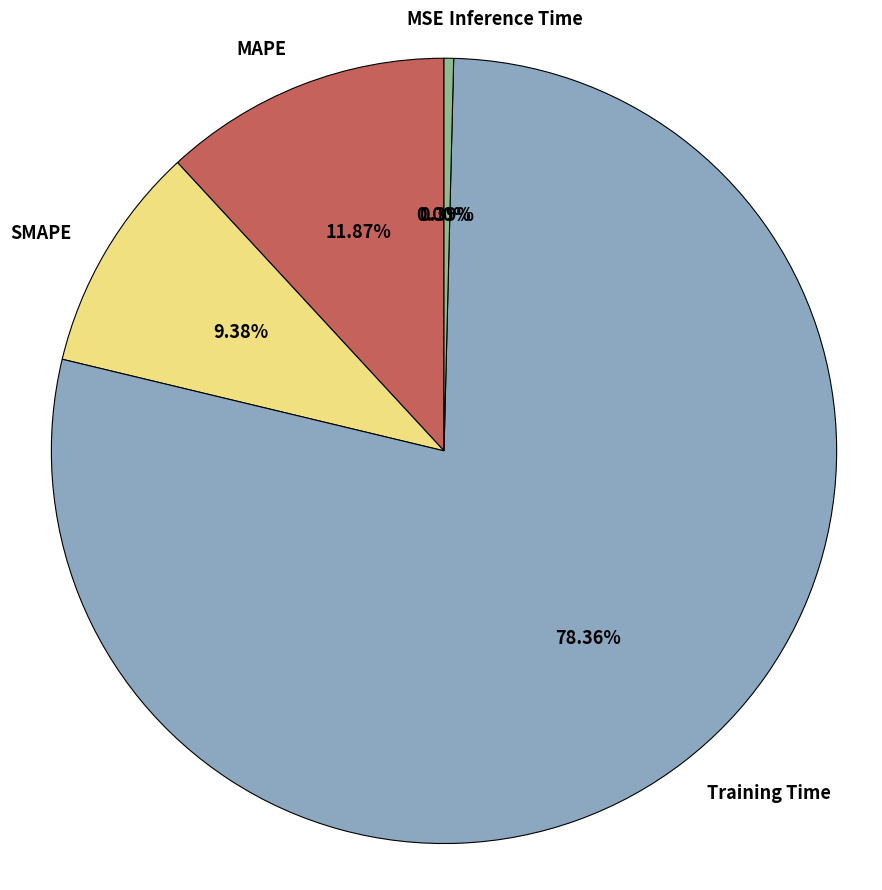

Which category has the biggest portion of the pie?

Training Time